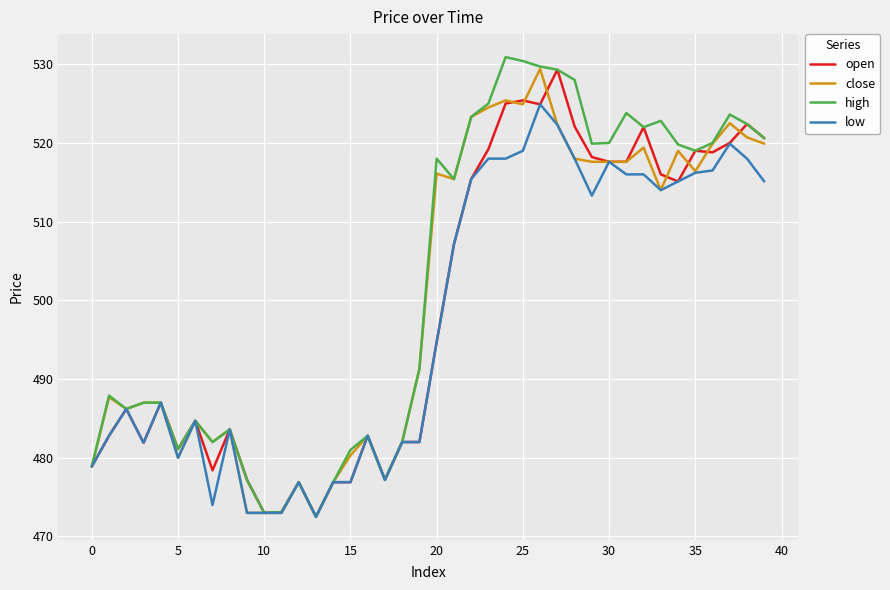

Which series has the largest range (max minus min)?

high